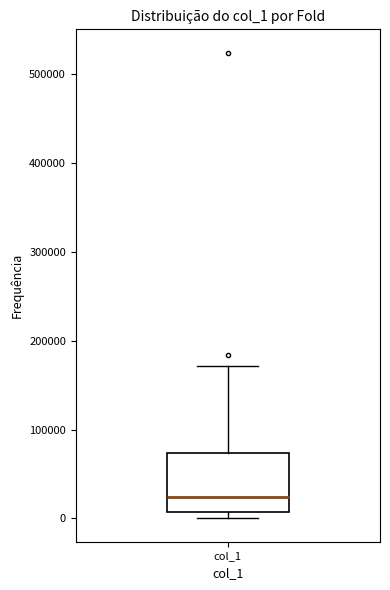

Where does the upper whisker of the box for col_1 end on the y-axis? The values are not printed on the chart, so give them approximately, as read against the axis.

170000